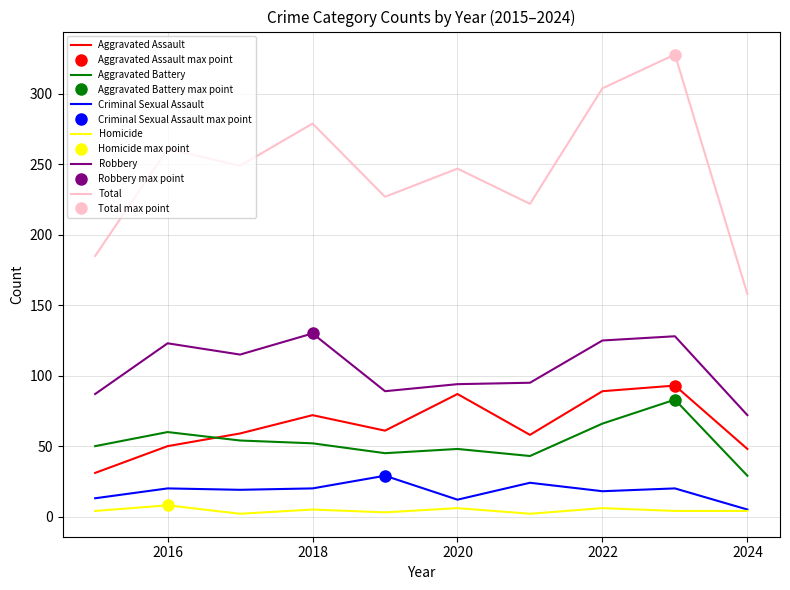

True or false: Criminal Sexual Assault has more than 2 interior local peaks.

True